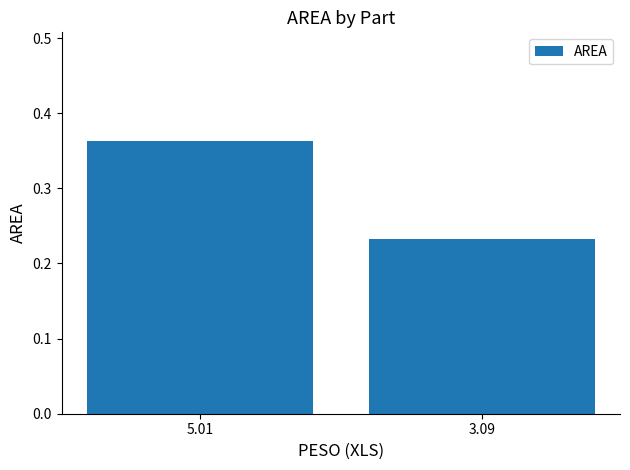

Which has a higher value, 5.01 or 3.09?

5.01